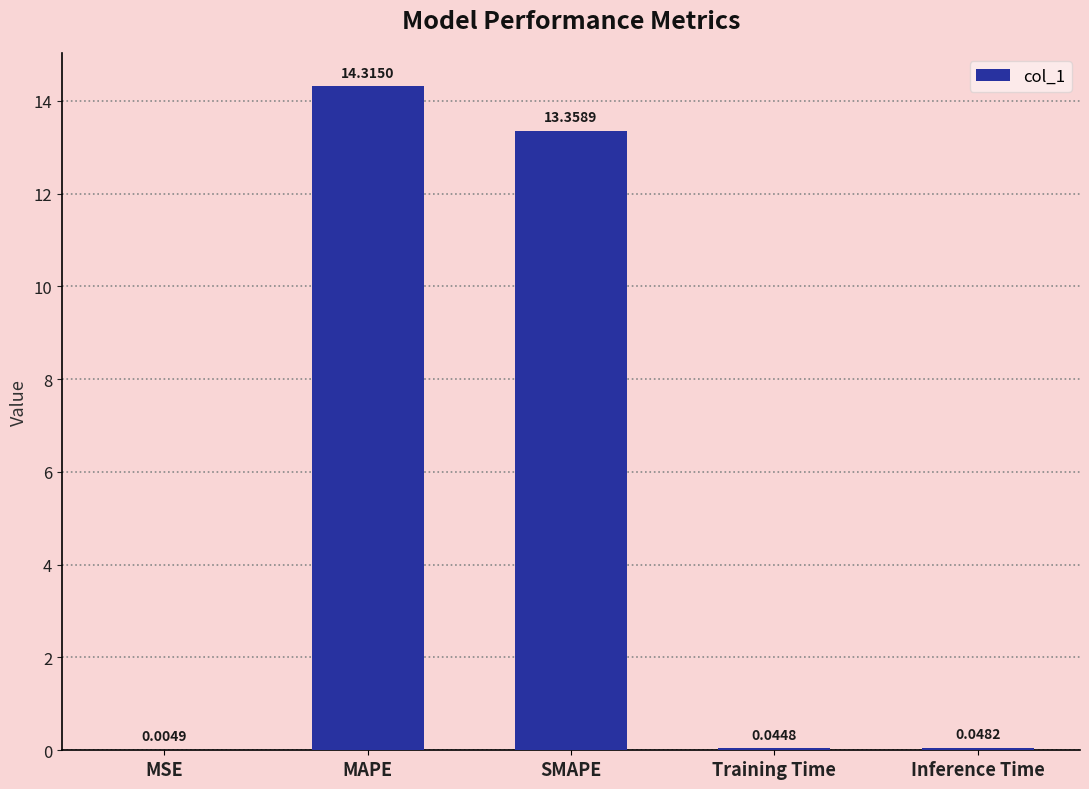

Count the number of categories in the chart.

5